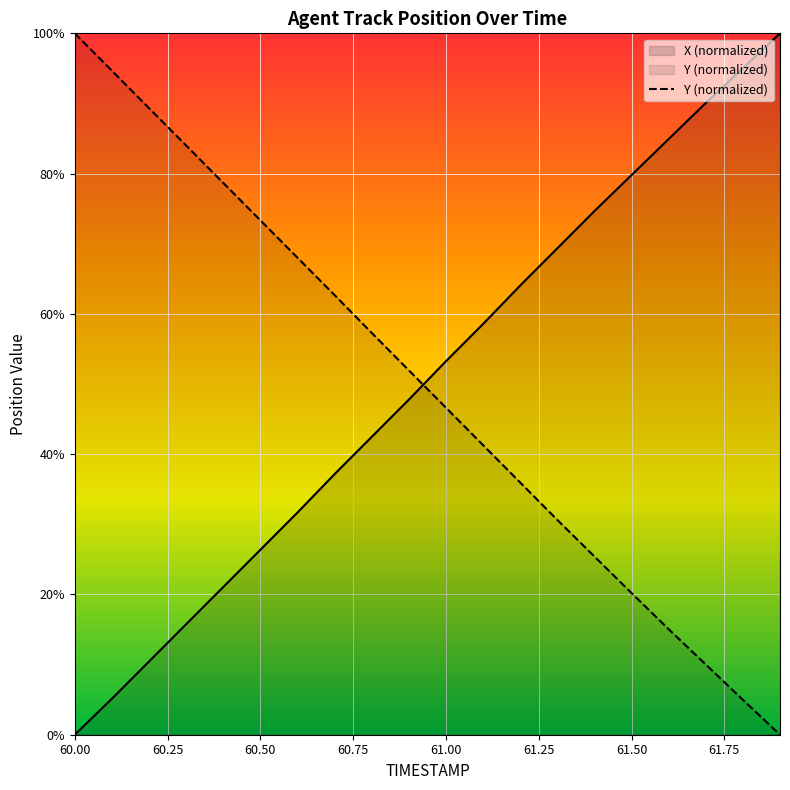

How many categories are shown in the chart?

20